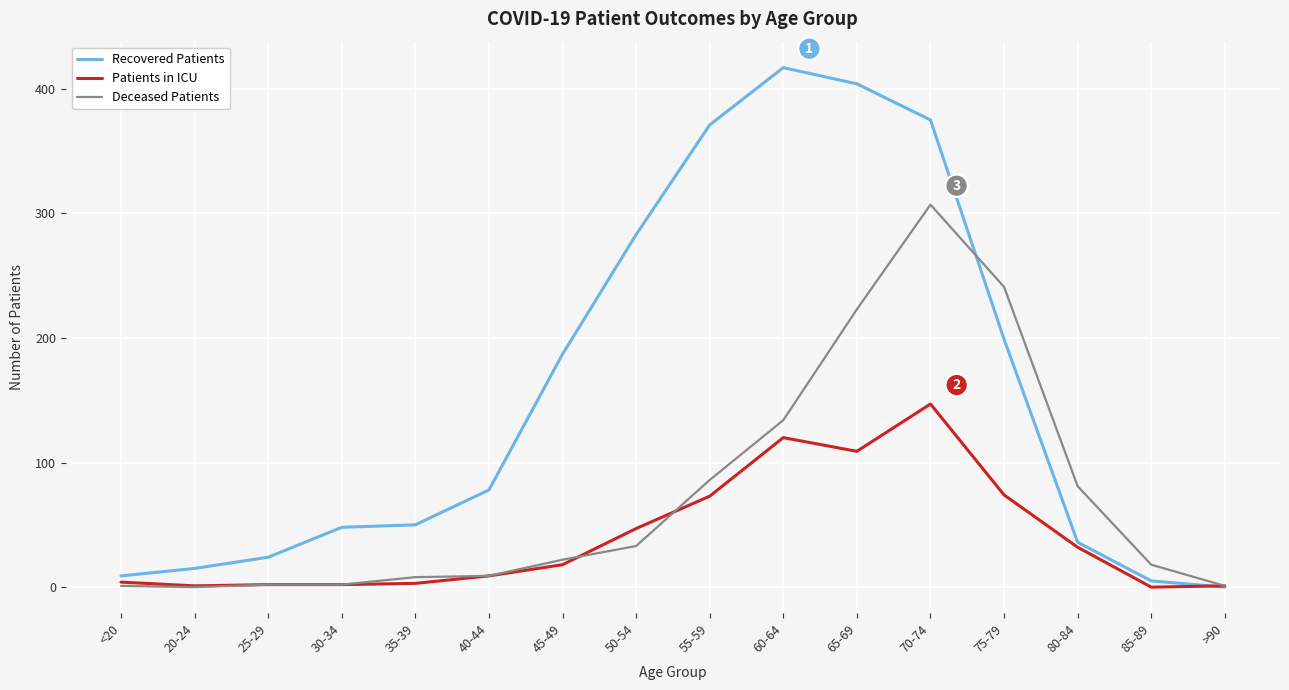

What is the maximum value for Recovered Patients?

417